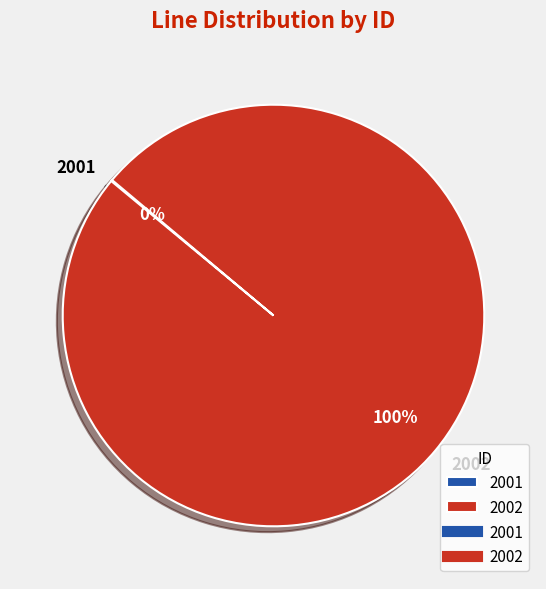

To the nearest percent, what is the average slice percentage?

50%